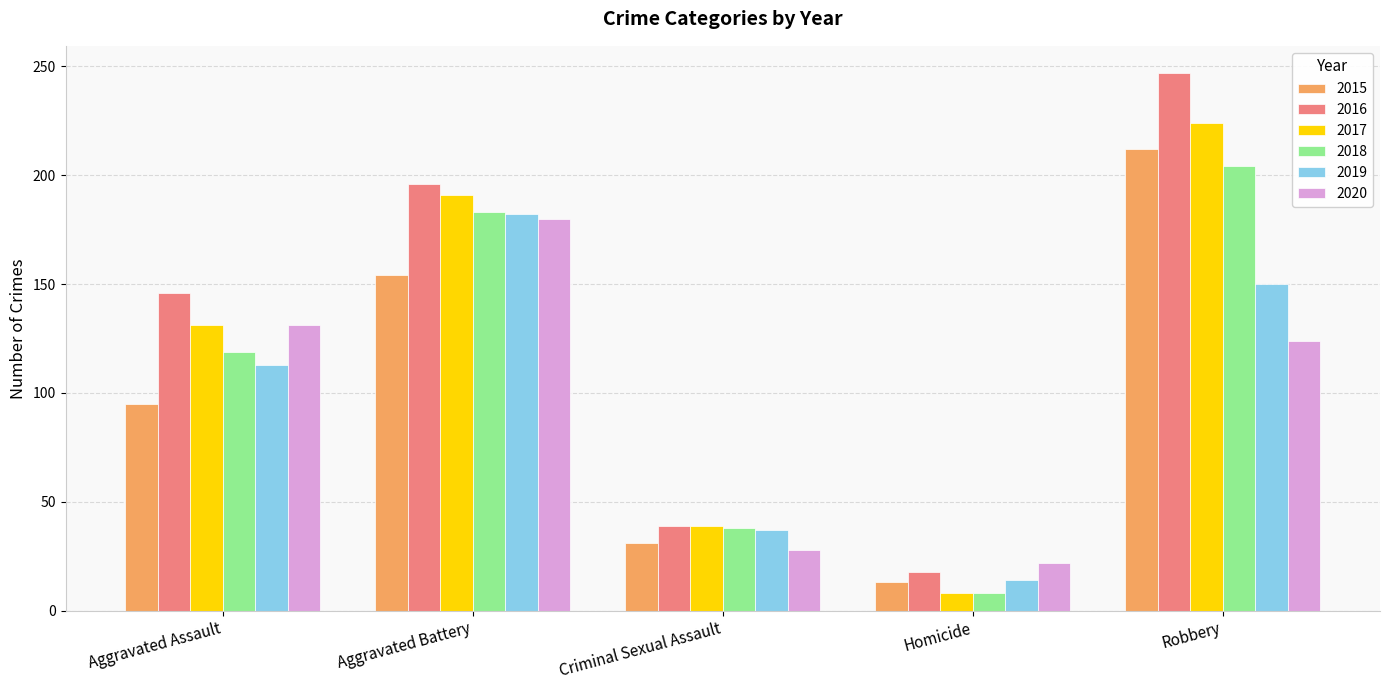

Which series changed the most between Aggravated Battery and Homicide?

2017